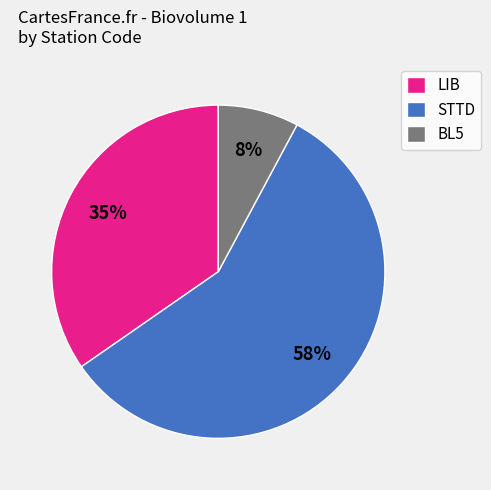

What percentage is the BL5 slice, to the nearest percent?

8%